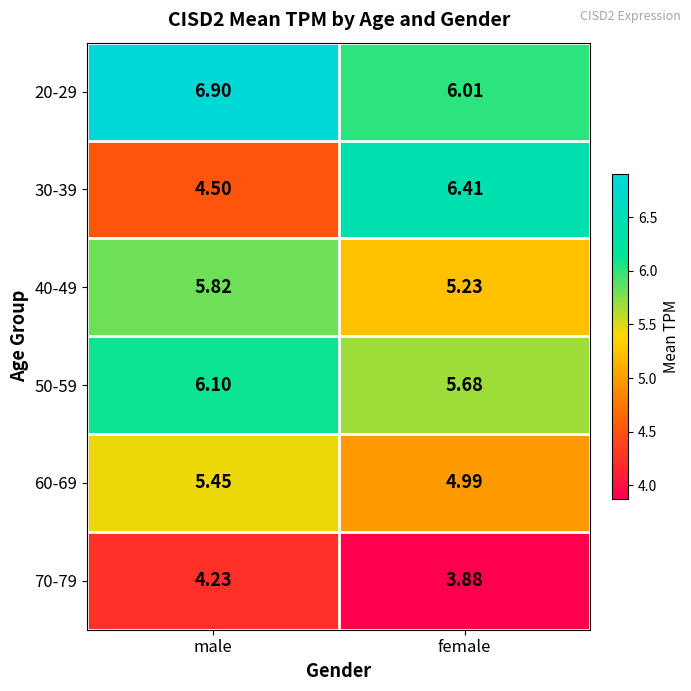

At which category is the sum across all series the highest?

male